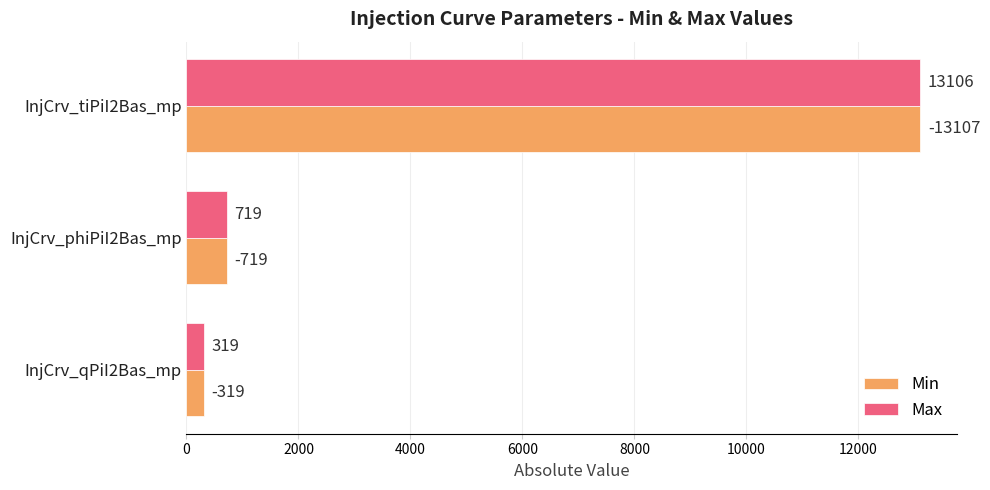

Is it true that Min equals 319 at InjCrv_qPiI2Bas_mp?

True